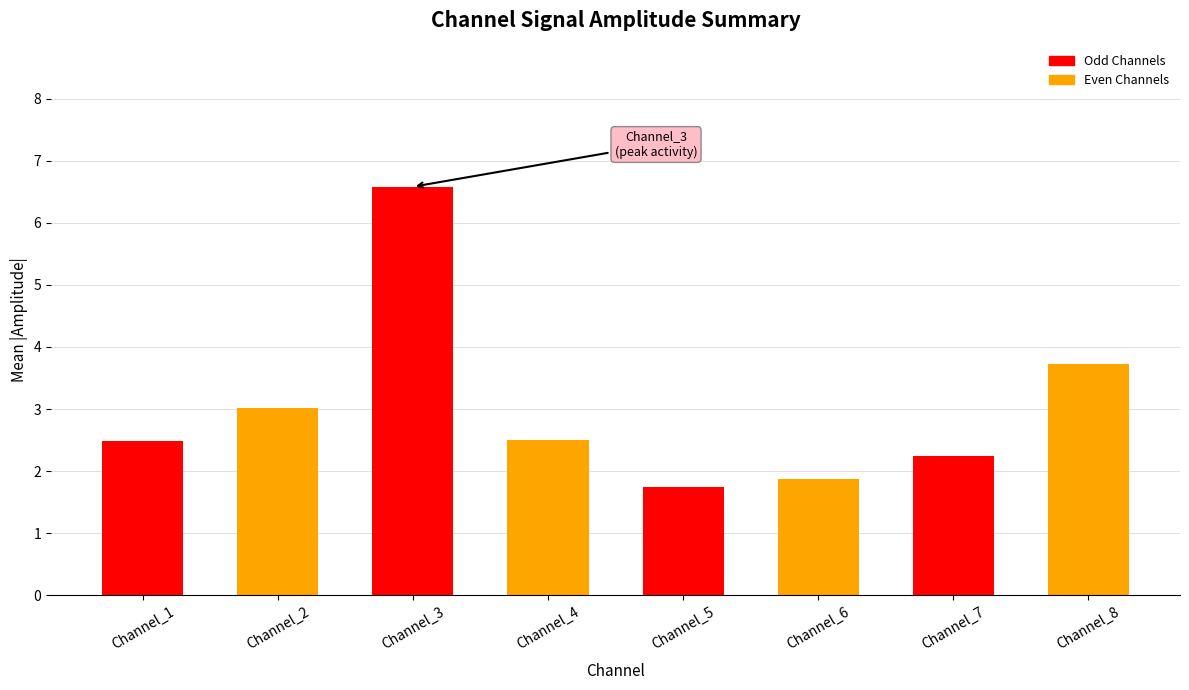

What is the change in value from Channel_2 to Channel_7?

-0.8